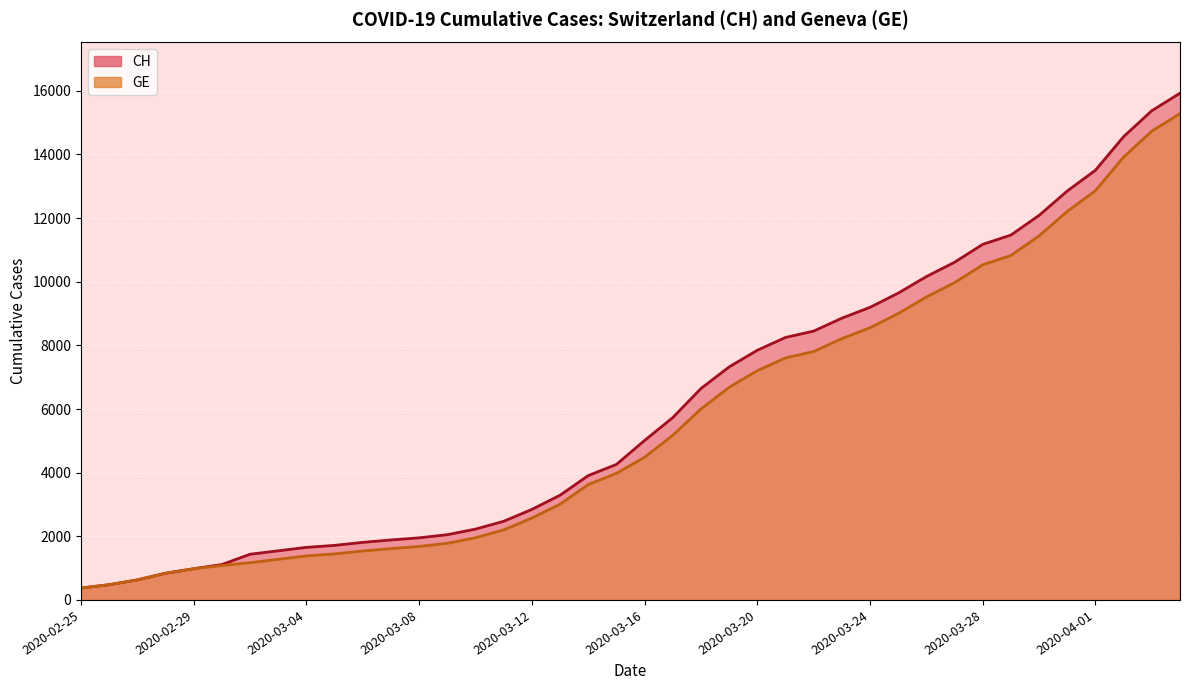

True or false: CH and GE cross at least once.

False